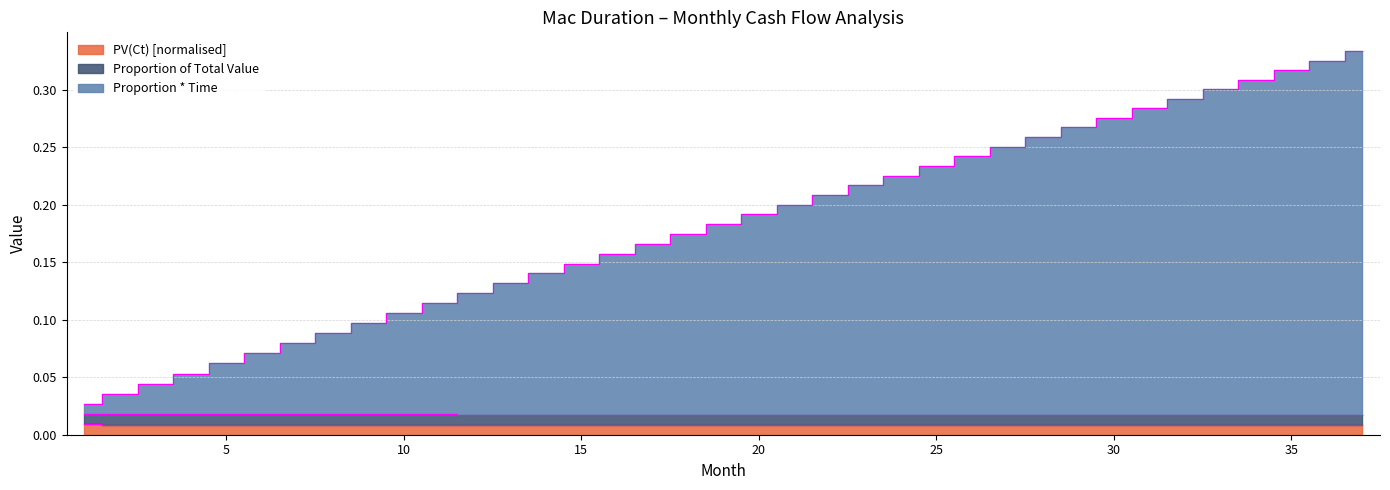

True or false: Proportion * Time has more than 0 points higher than both neighbors.

False